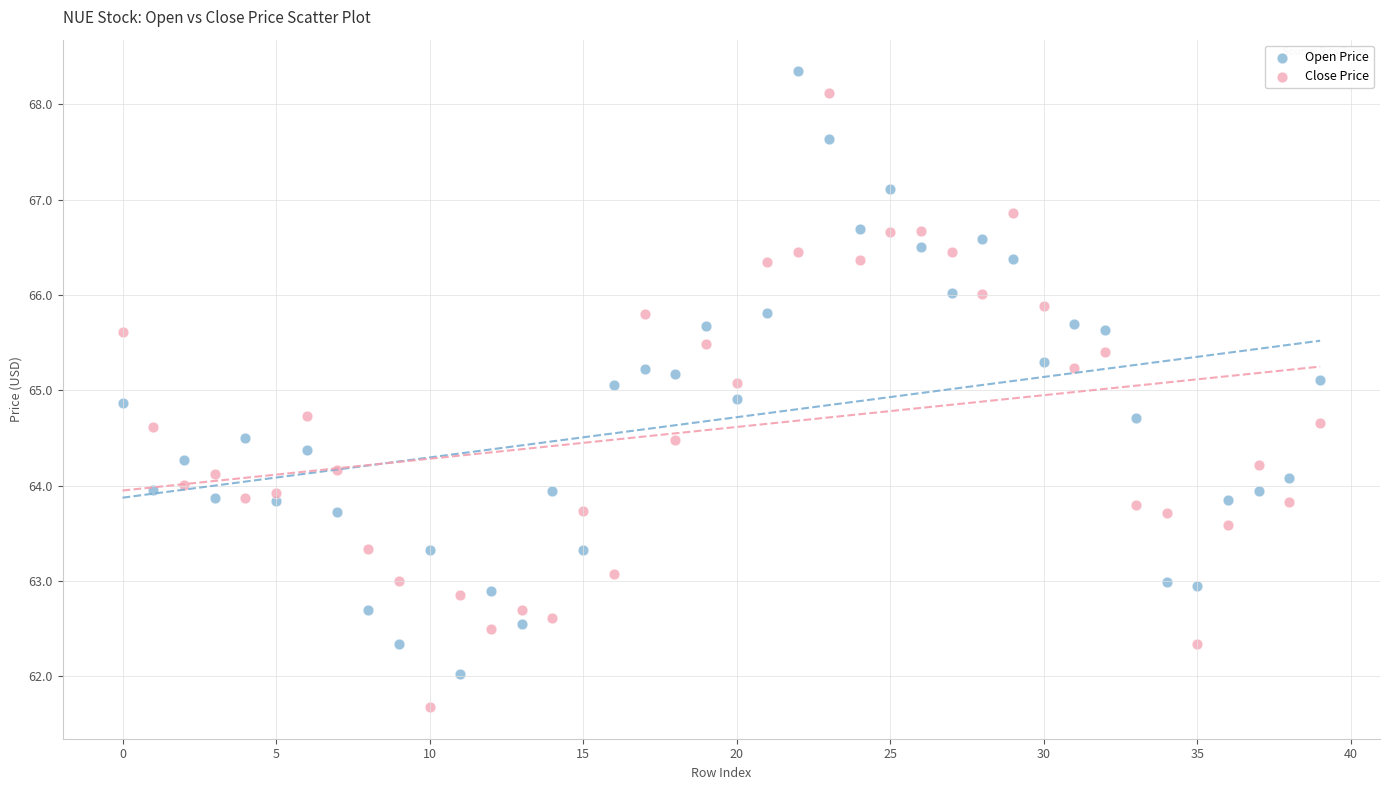

Which series contains the lowest Y value?

Close Price